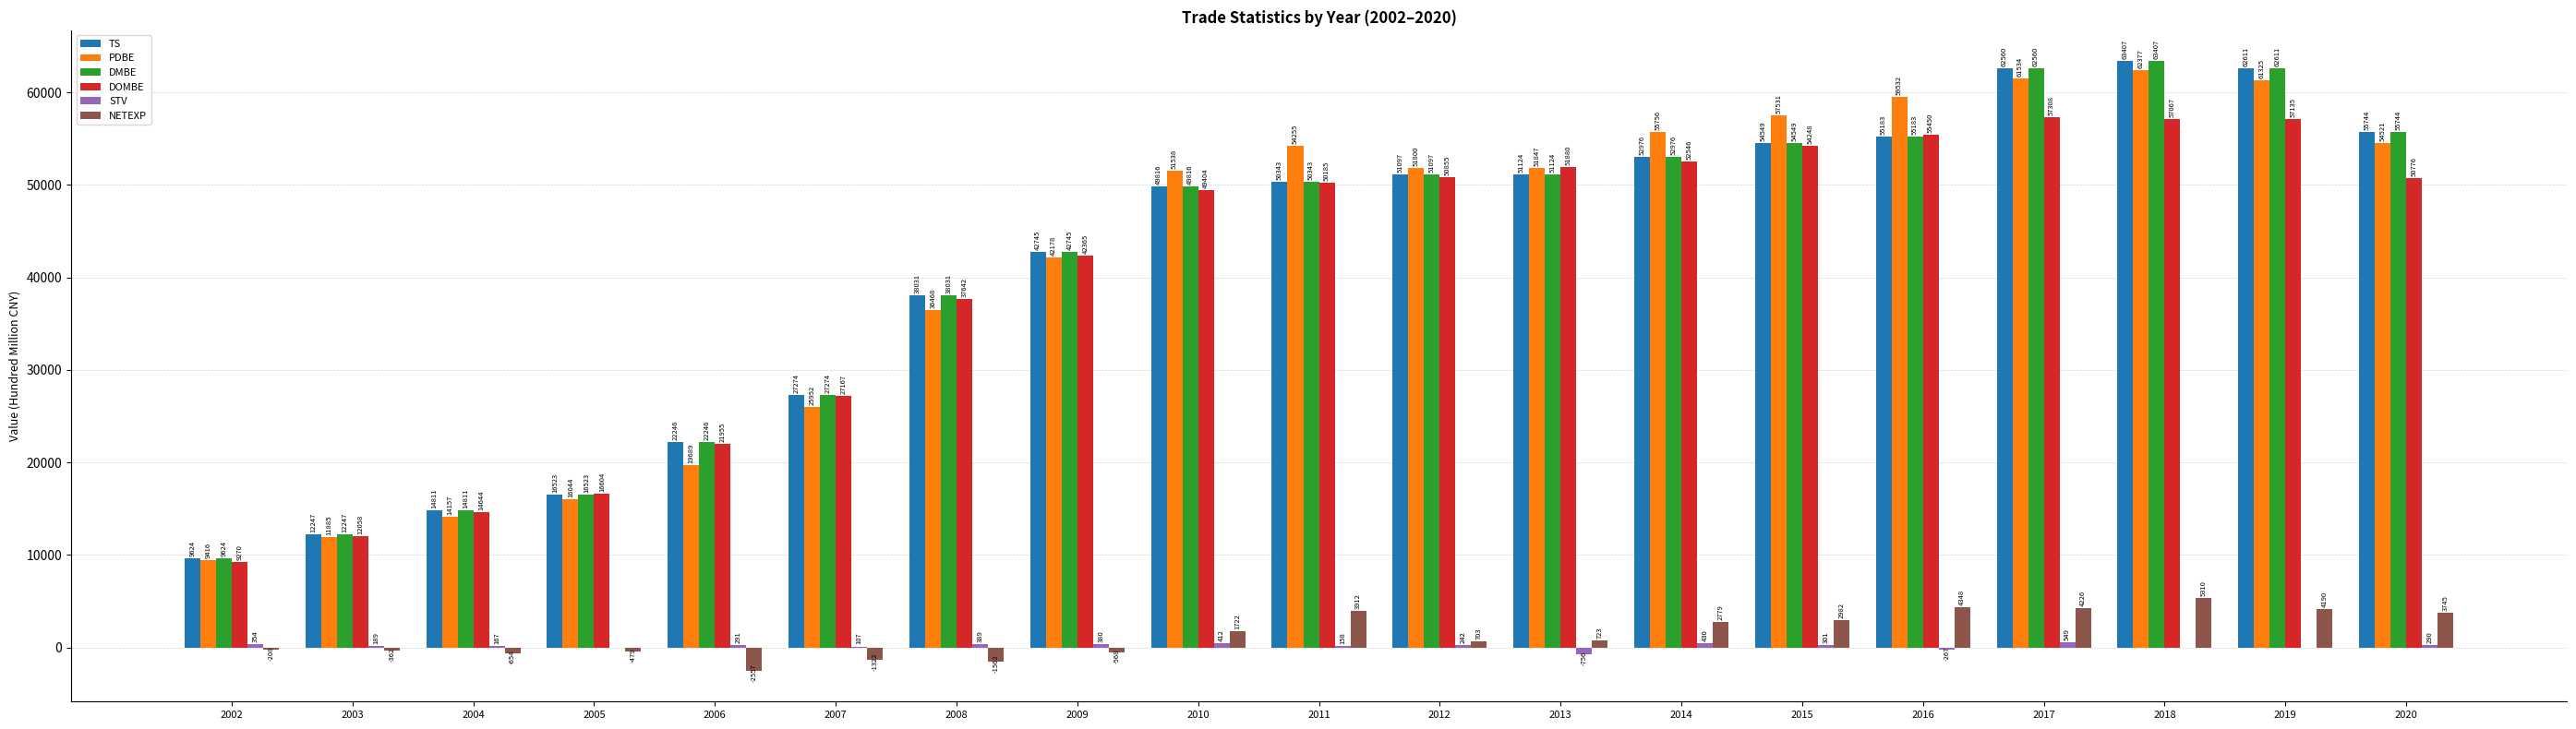

What are all the series names shown in the legend?

TS, PDBE, DMBE, DOMBE, STV, NETEXP